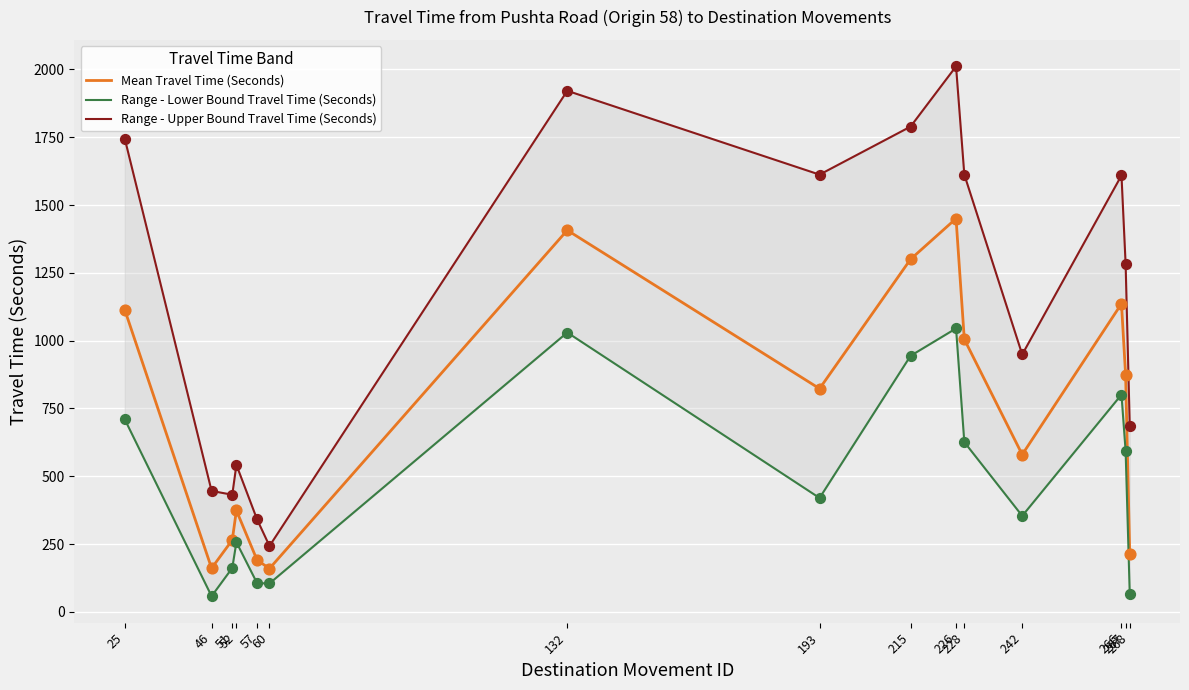

Which series has the widest spread of Y values?

Range - Upper Bound Travel Time (Seconds)